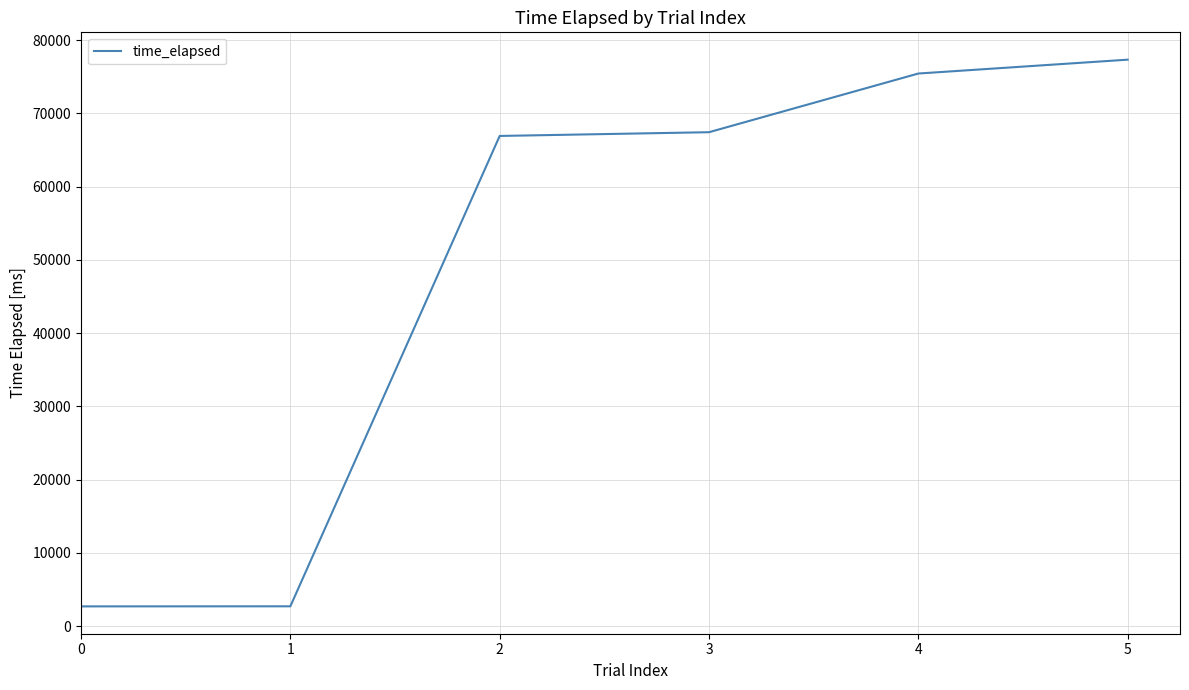

Approximately how many times larger is the value at 2 compared to 0?

24.8